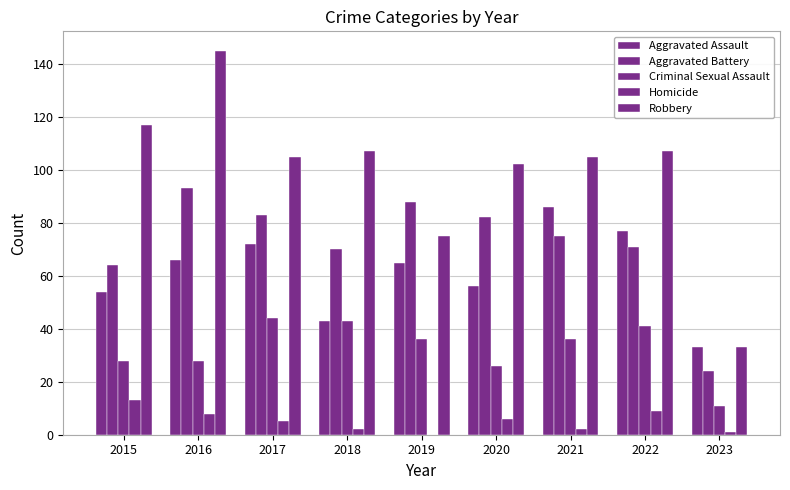

Reading left to right, list all the values displayed in this chart.

Aggravated Assault: 54	66	72	43	65	56	86	77	33
Aggravated Battery: 64	93	83	70	88	82	75	71	24
Criminal Sexual Assault: 28	28	44	43	36	26	36	41	11
Homicide: 13	8	5	2	0	6	2	9	1
Robbery: 117	145	105	107	75	102	105	107	33